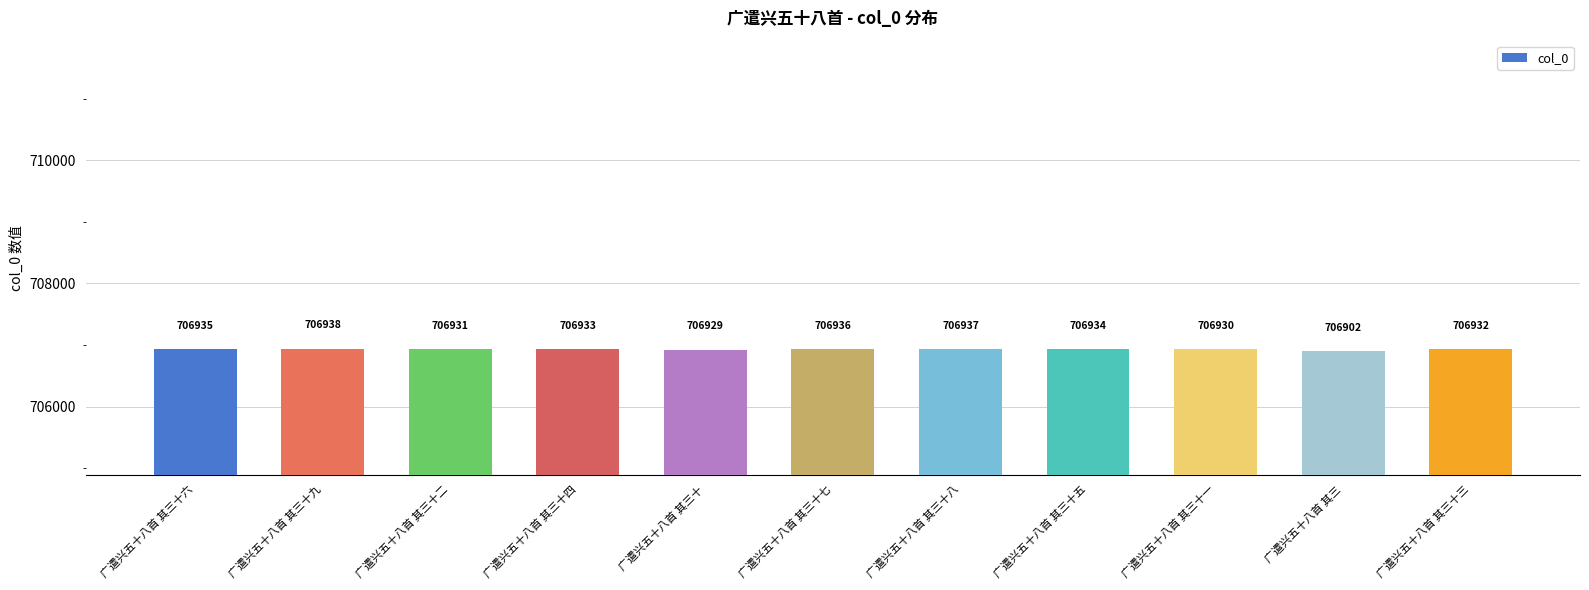

Rank the categories by value from lowest to highest.

广遣兴五十八首 其三, 广遣兴五十八首 其三十, 广遣兴五十八首 其三十一, 广遣兴五十八首 其三十二, 广遣兴五十八首 其三十三, 广遣兴五十八首 其三十四, 广遣兴五十八首 其三十五, 广遣兴五十八首 其三十六, 广遣兴五十八首 其三十七, 广遣兴五十八首 其三十八, 广遣兴五十八首 其三十九